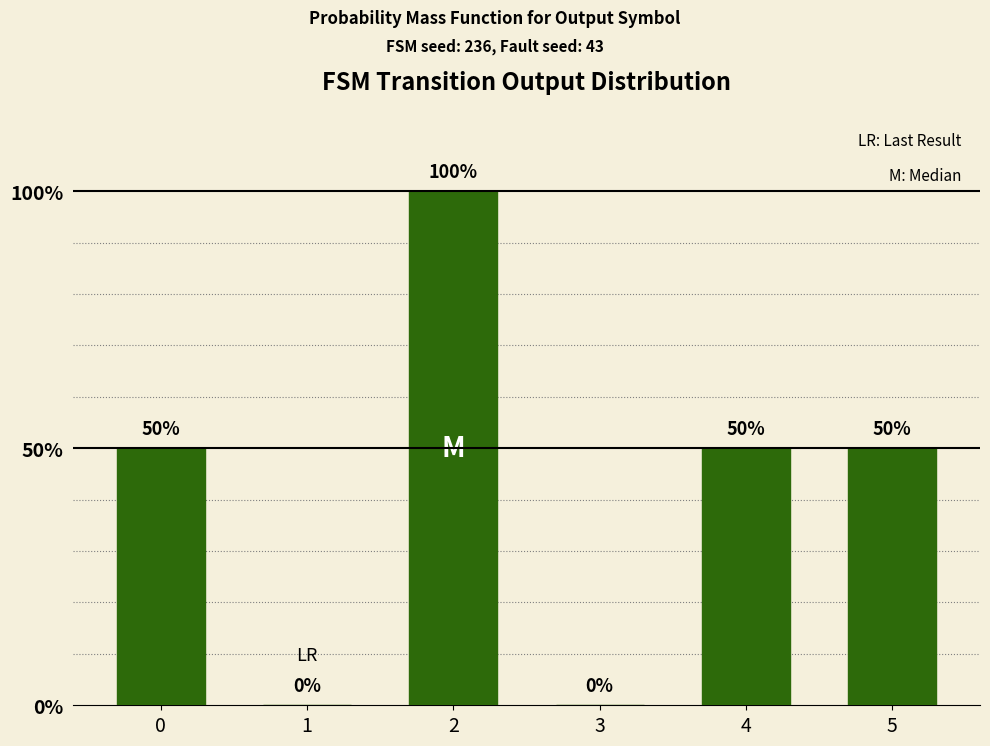

List the labels in order of value, largest first.

2, 0, 4, 5, 1, 3